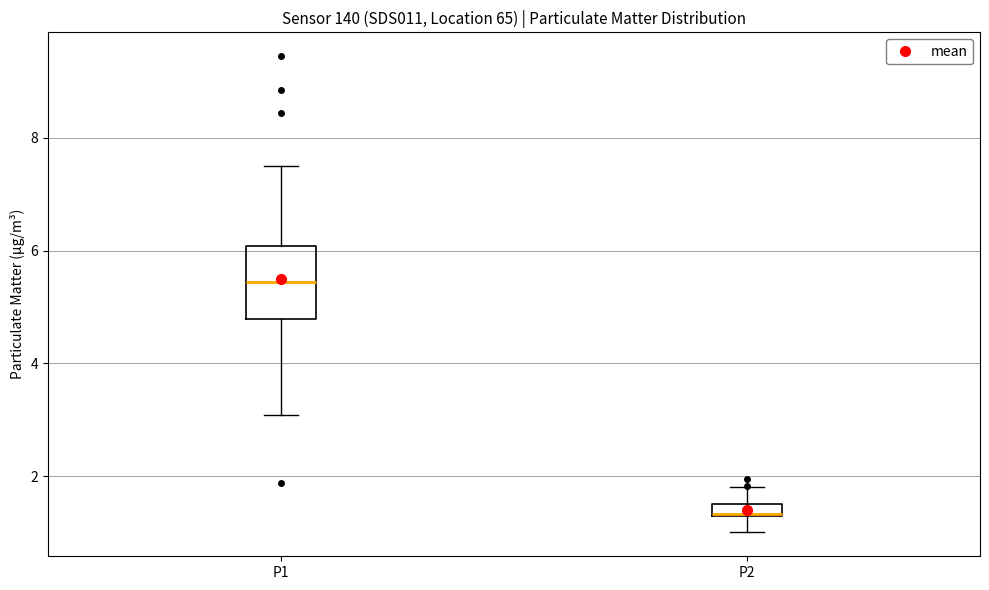

Which box has the lowest median line?

P2